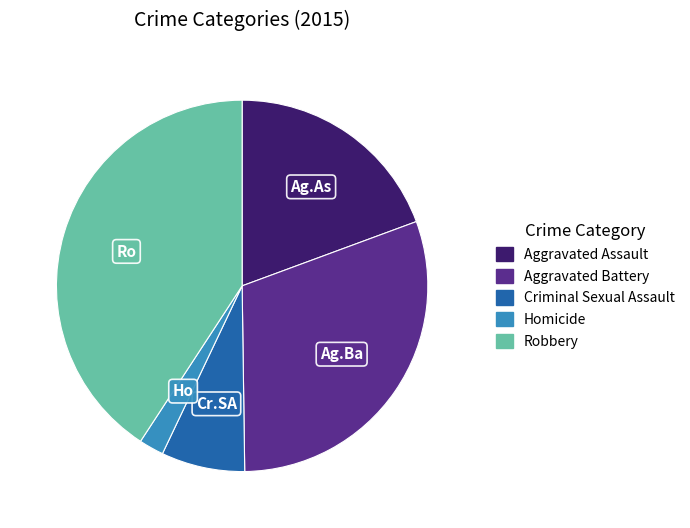

What is the smallest slice in the pie chart?

Homicide